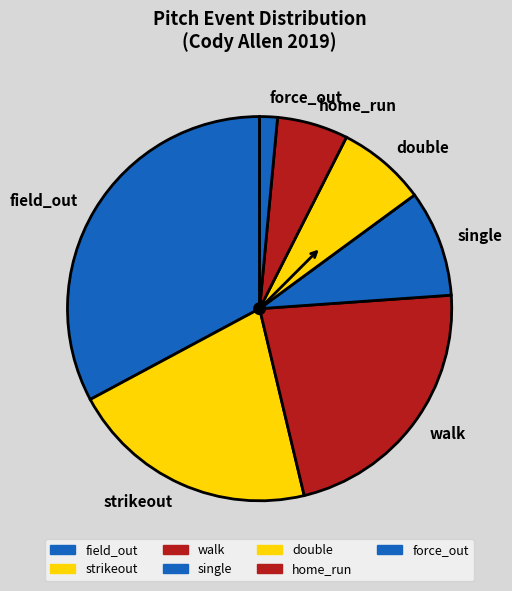

Which category has the smallest portion of the pie?

force_out